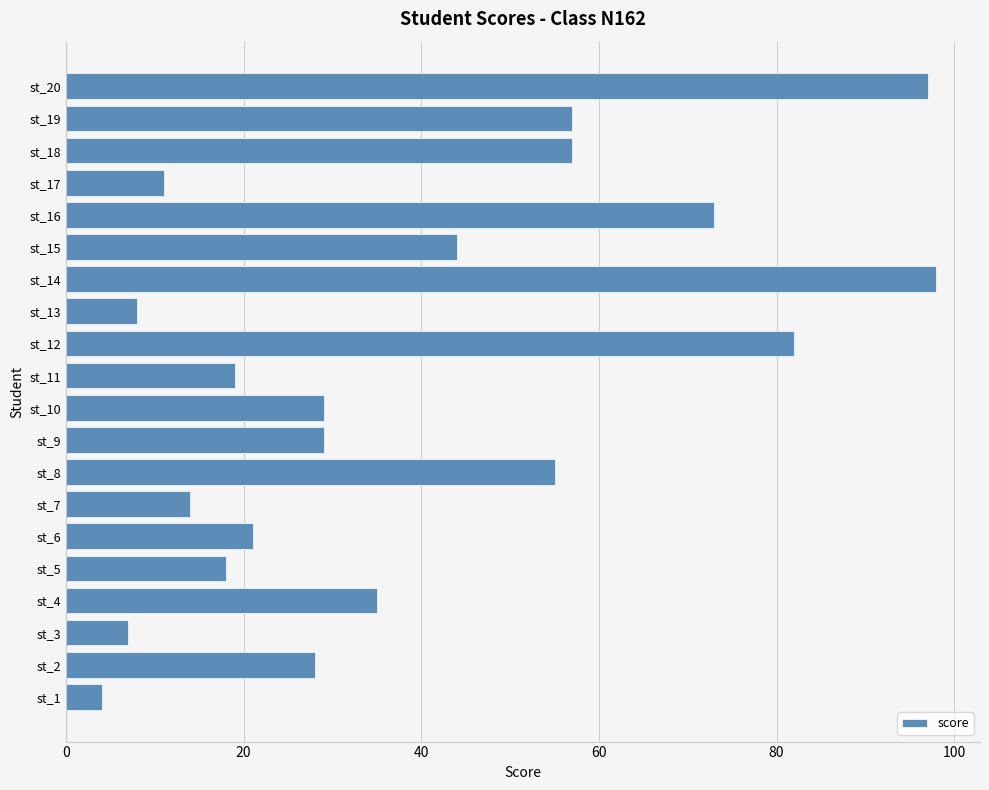

What is the change in value from st_4 to st_13?

-27